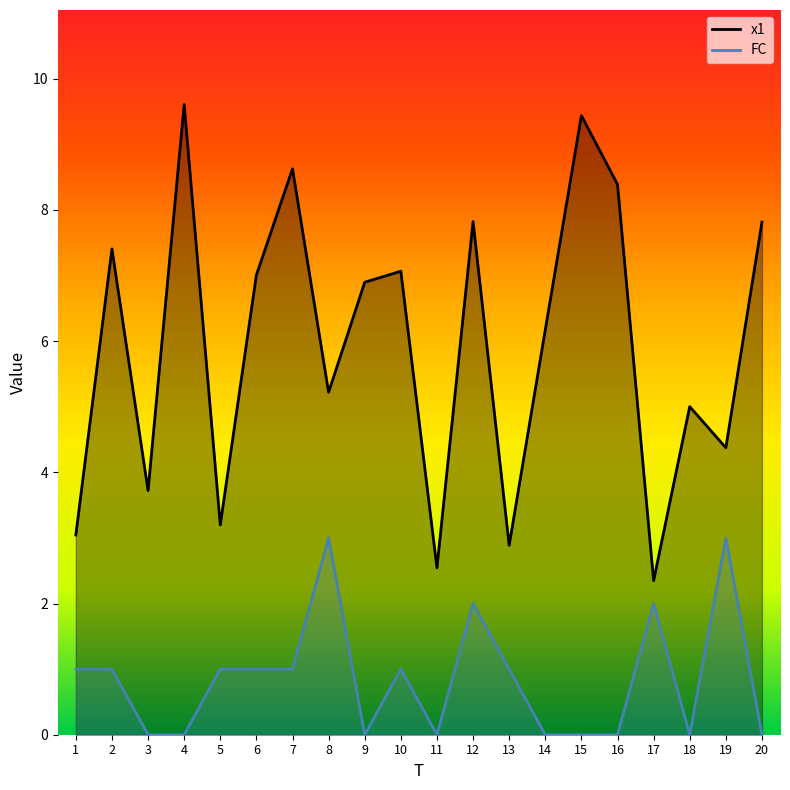

What are all the series names shown in the legend?

x1, FC